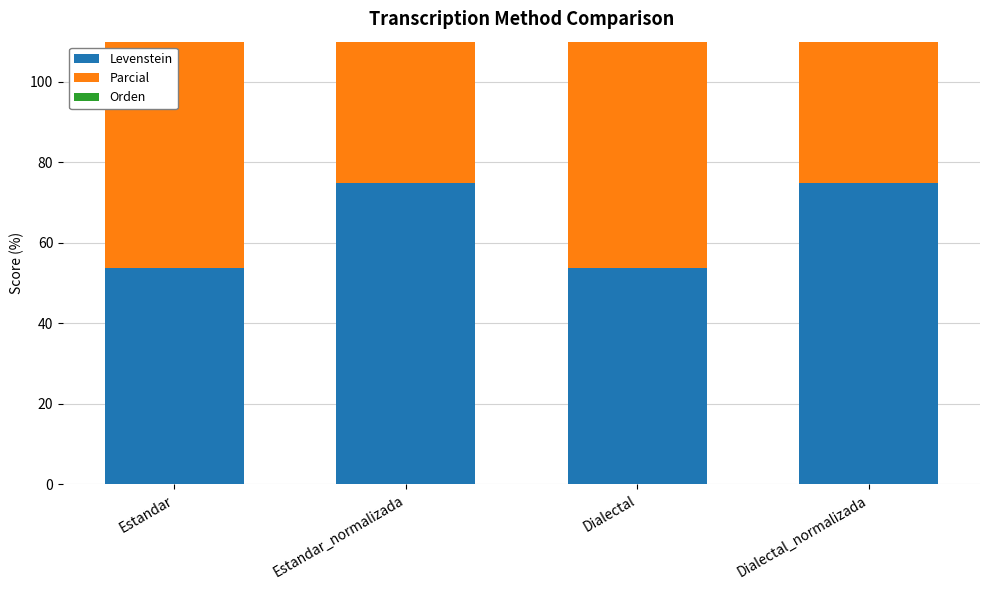

What is the difference between the highest and lowest values at Dialectal?

37.1